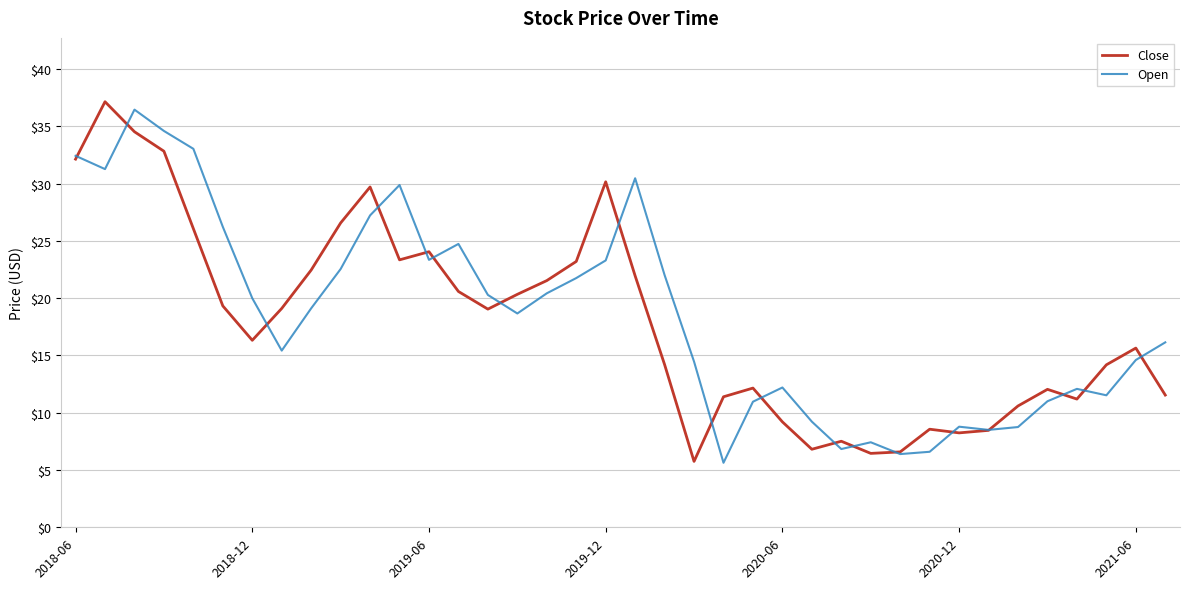

What is the minimum value shown in the chart?

5.6